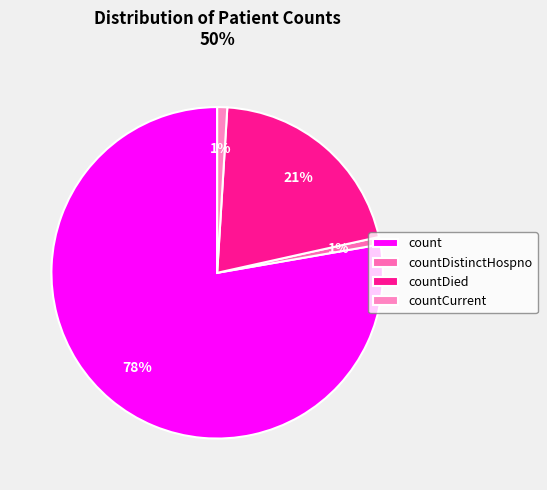

How many slices are in this pie chart?

4